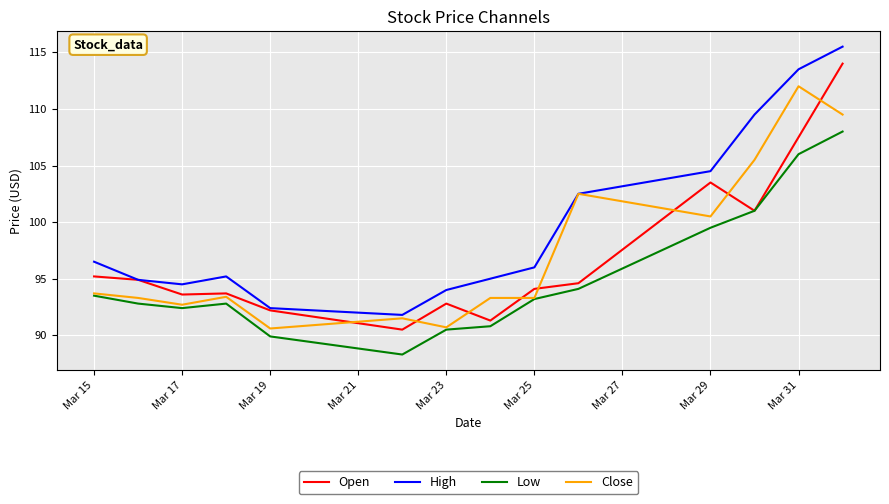

Rank the series by their maximum value, from lowest to highest.

Low, Close, Open, High